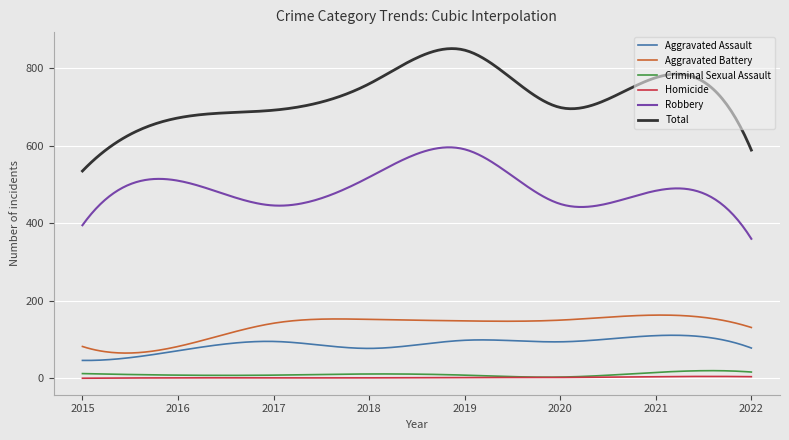

True or false: Total and Criminal Sexual Assault cross at least once.

False